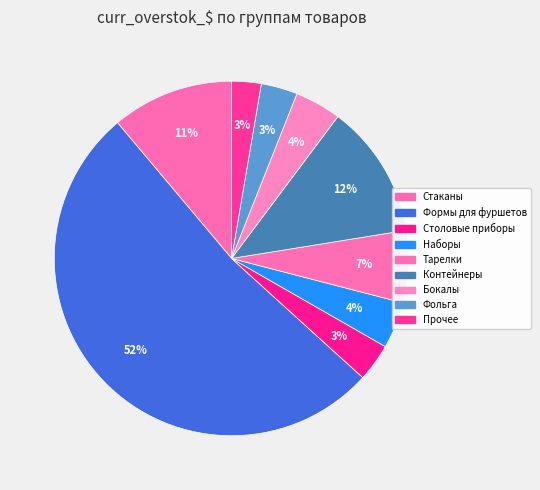

How many slices are in this pie chart?

9